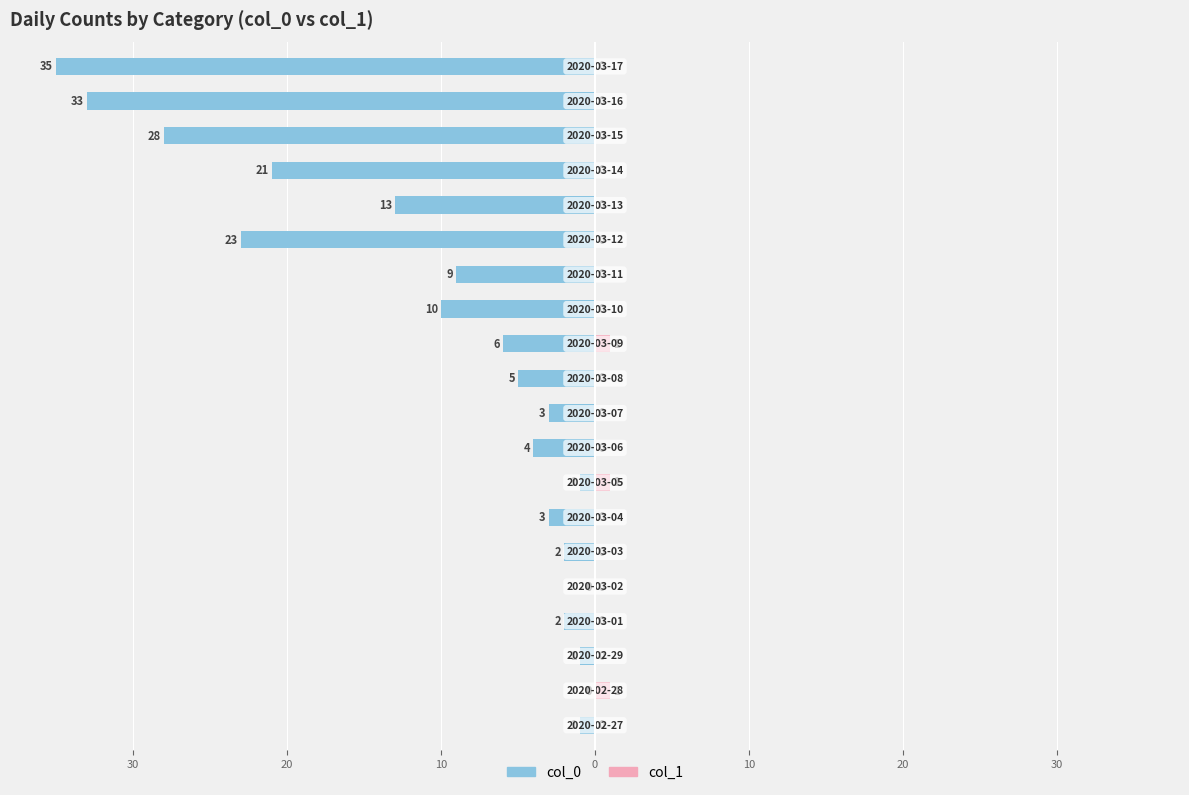

How many positive values does the col_1 series have?

3